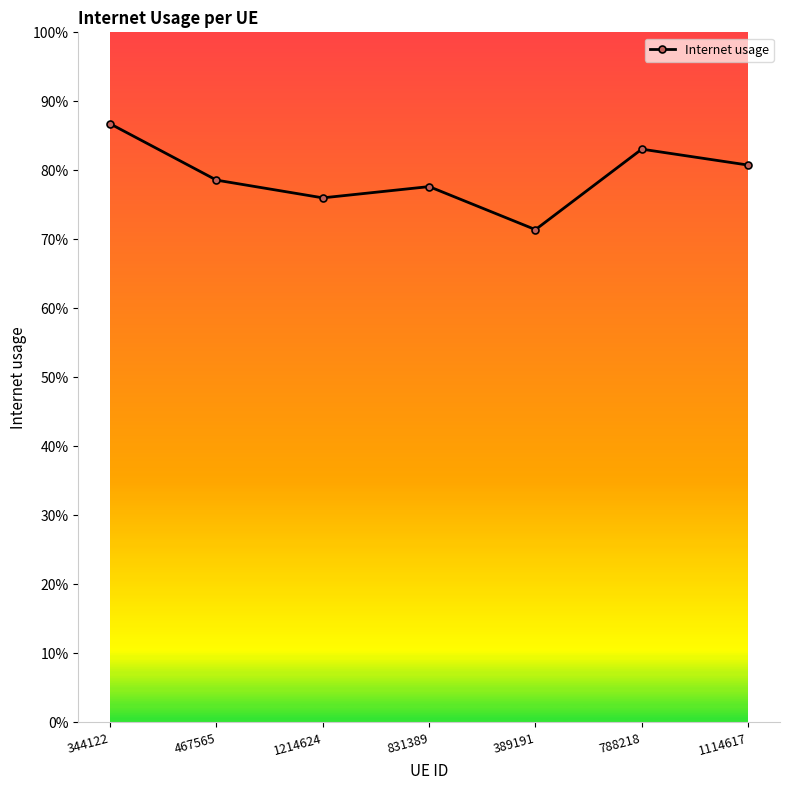

The chart shows a value of 0.8 at 788218. True or false?

True